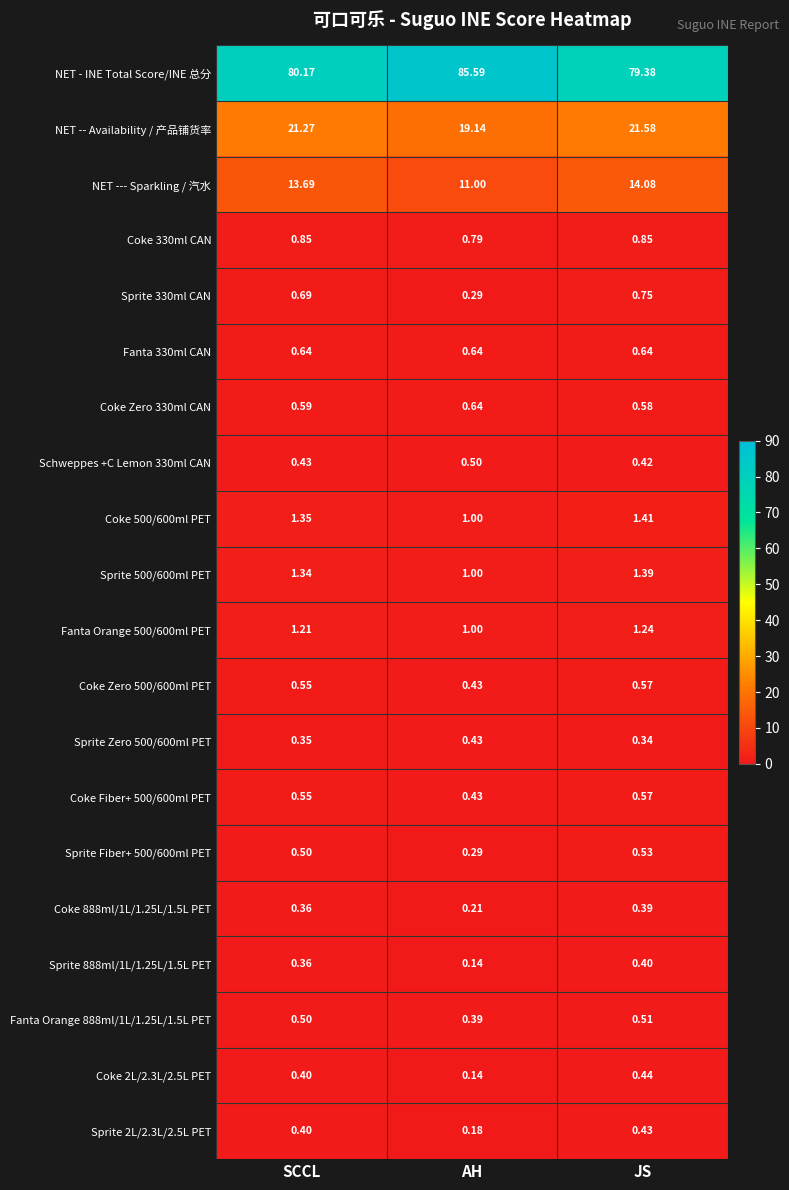

At which category is the sum across all series the highest?

JS